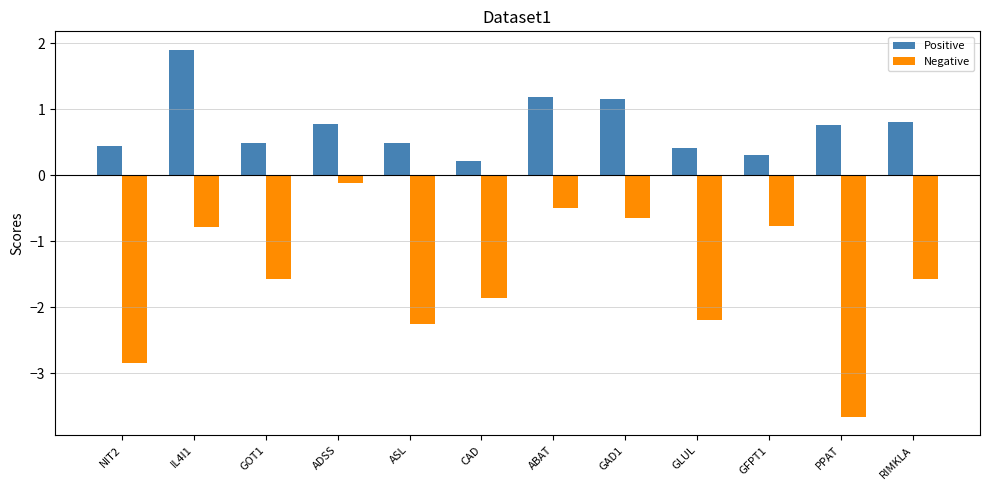

What is the label of the 3rd bar from the right?

GFPT1